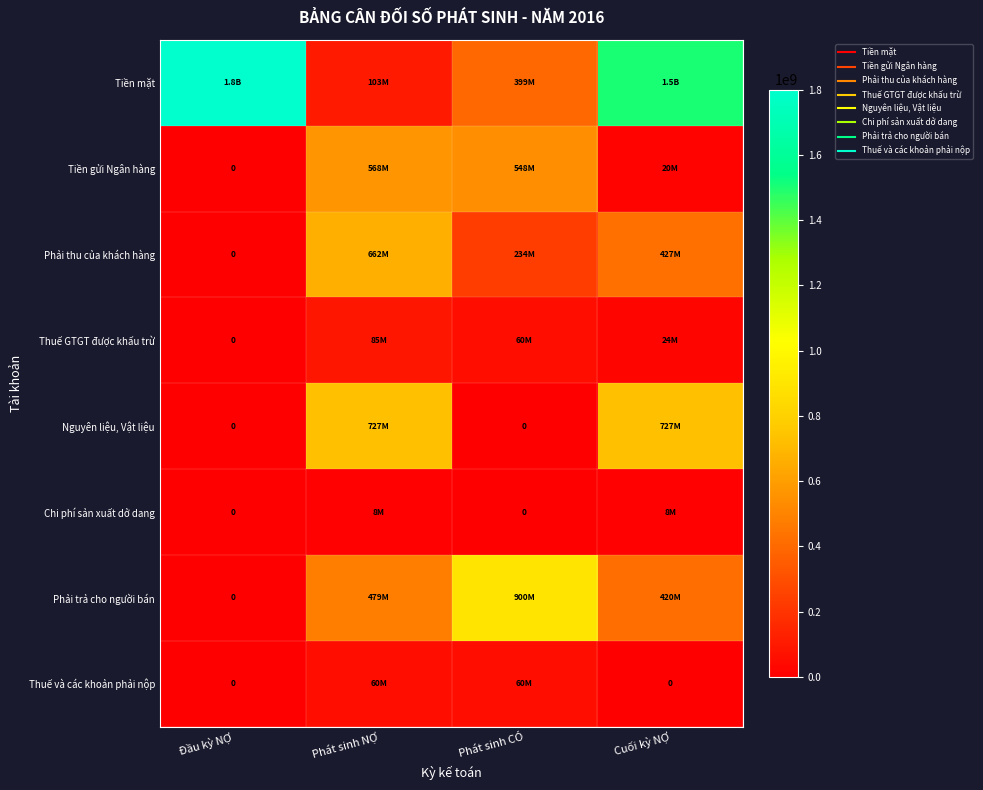

At which label does Phải trả cho người bán first exceed 479400260?

Phát sinh CÓ